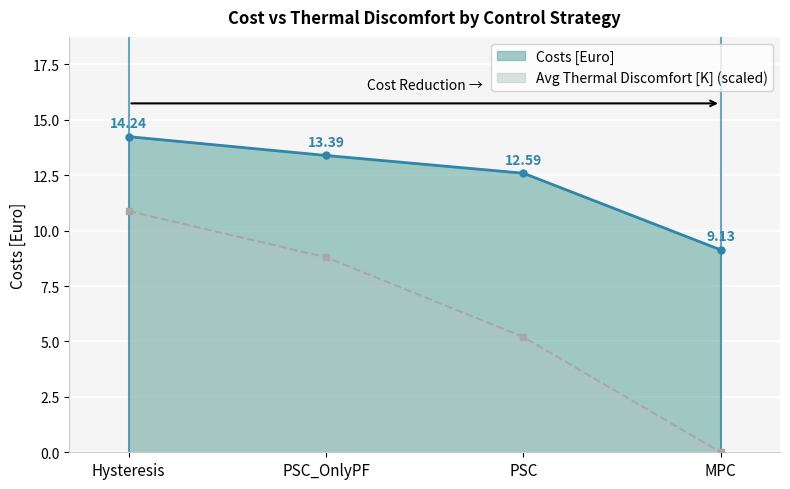

True or false: Average Thermal Discomfort [K] and Costs [Euro] intersect in this chart.

False